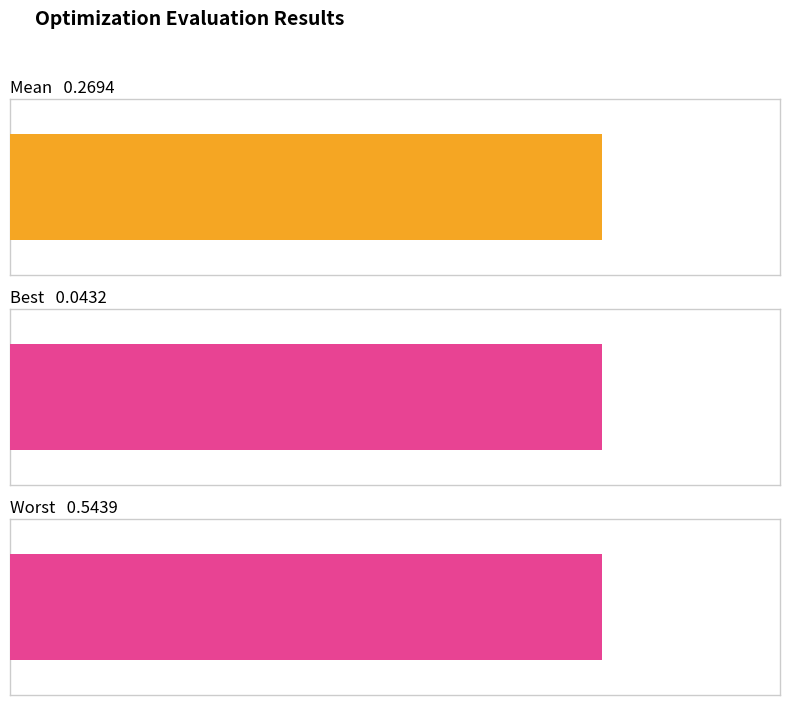

Is the value of worst at 3 greater than the value of best at 2?

Yes